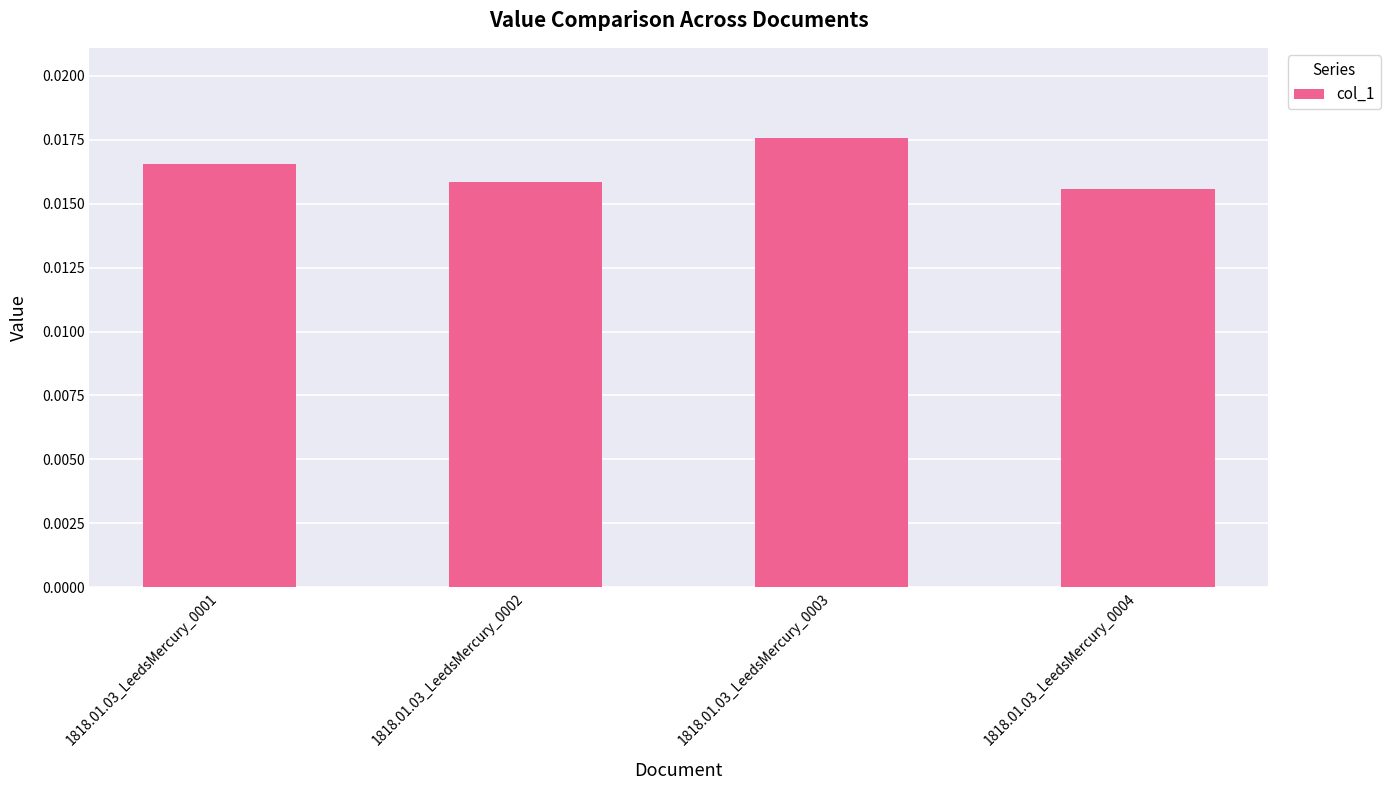

Rank the categories by value from highest to lowest.

1818.01.03_LeedsMercury_0003, 1818.01.03_LeedsMercury_0001, 1818.01.03_LeedsMercury_0002, 1818.01.03_LeedsMercury_0004